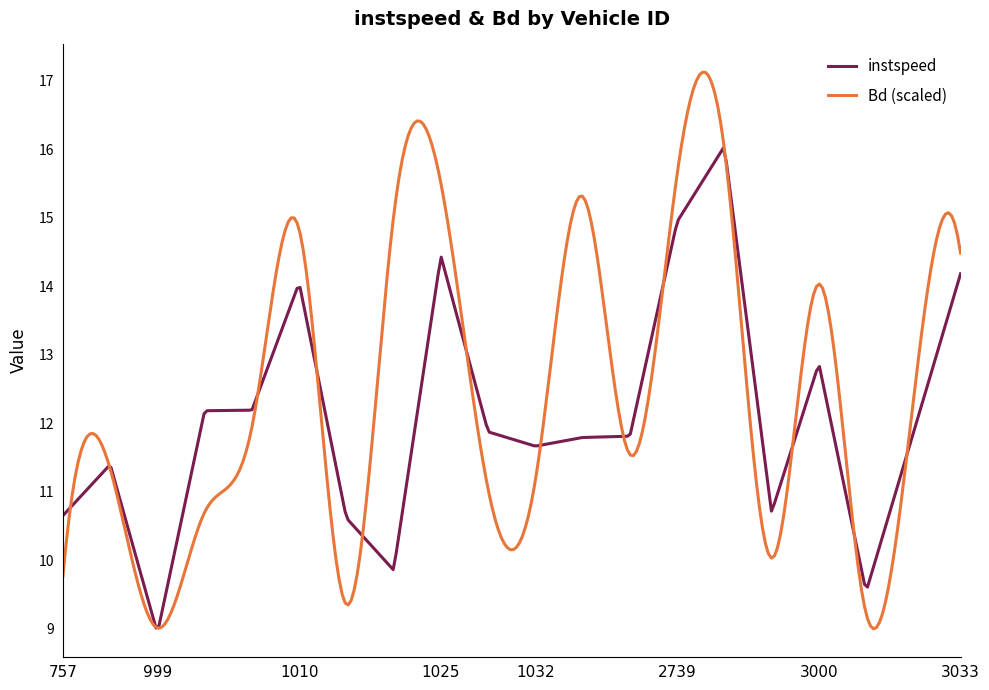

Which series has the widest spread of values?

Bd (scaled)